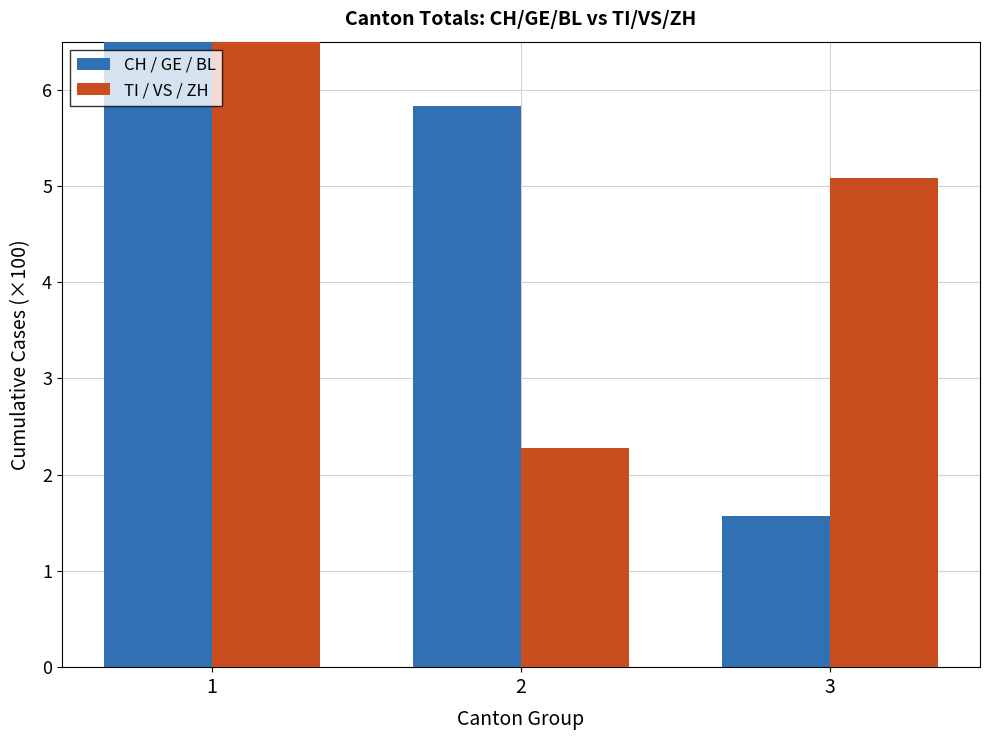

At 2, list the series in order from largest to smallest.

CH / GE / BL, TI / VS / ZH